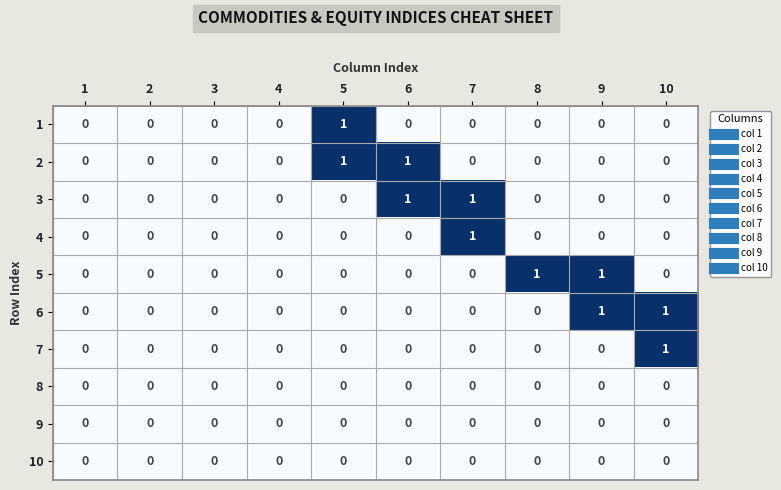

Is it true that 1 equals 0 at 9?

True